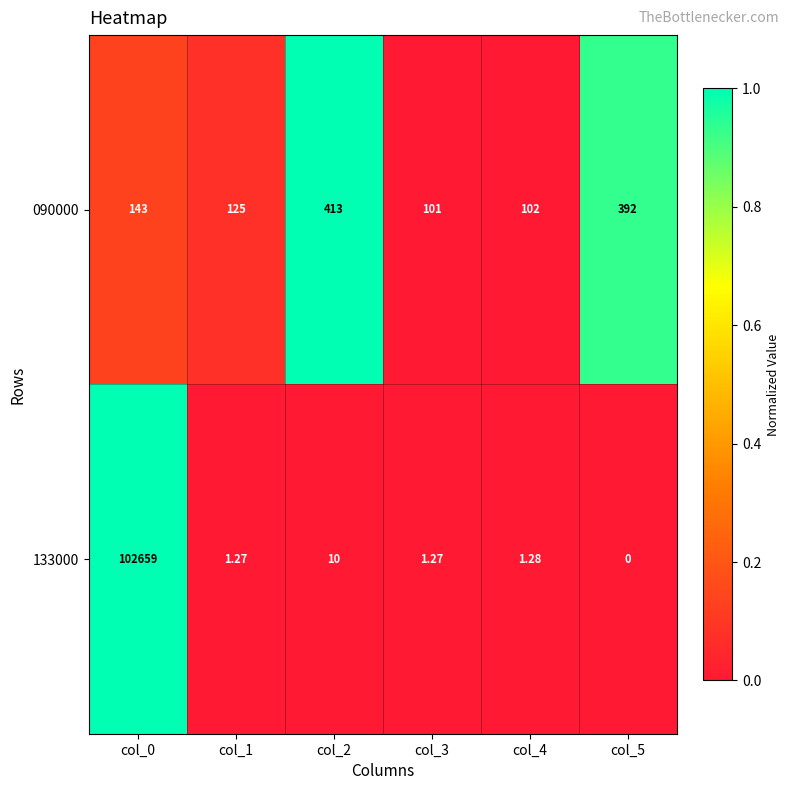

List the series in order of their overall mean, highest first.

133000, 090000